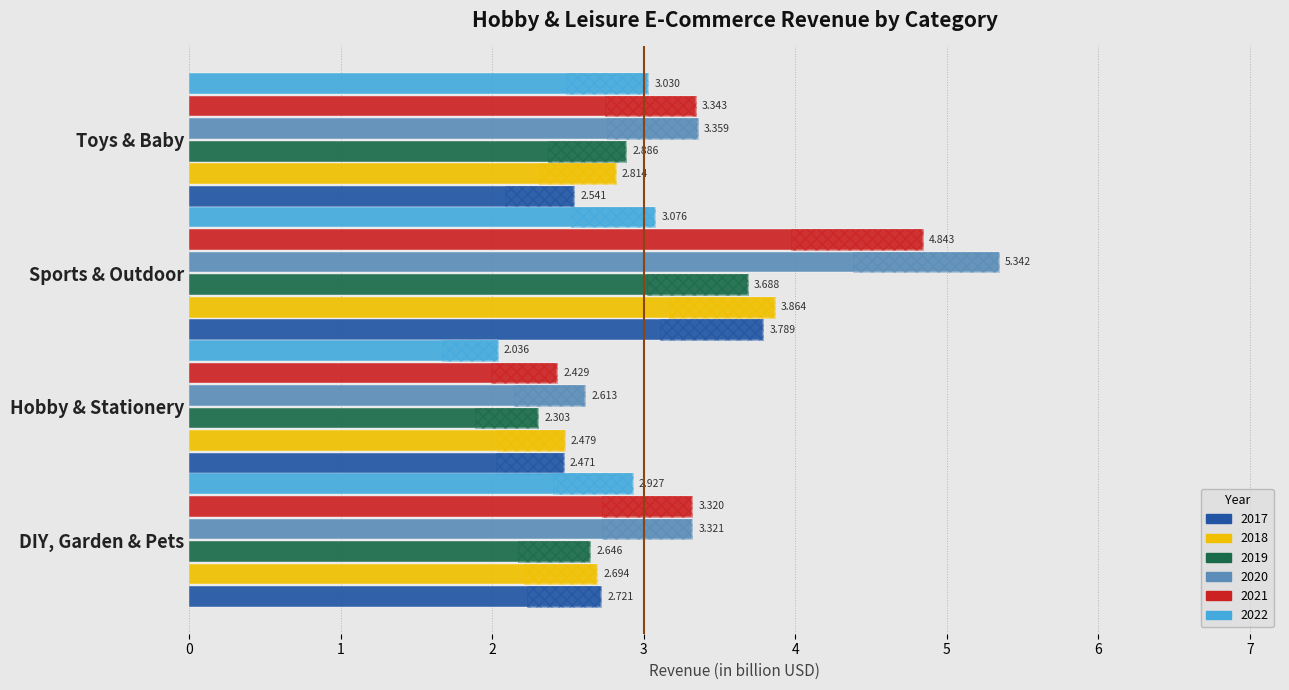

Is it true that 2017 equals 6.4 at Sports & Outdoor?

False